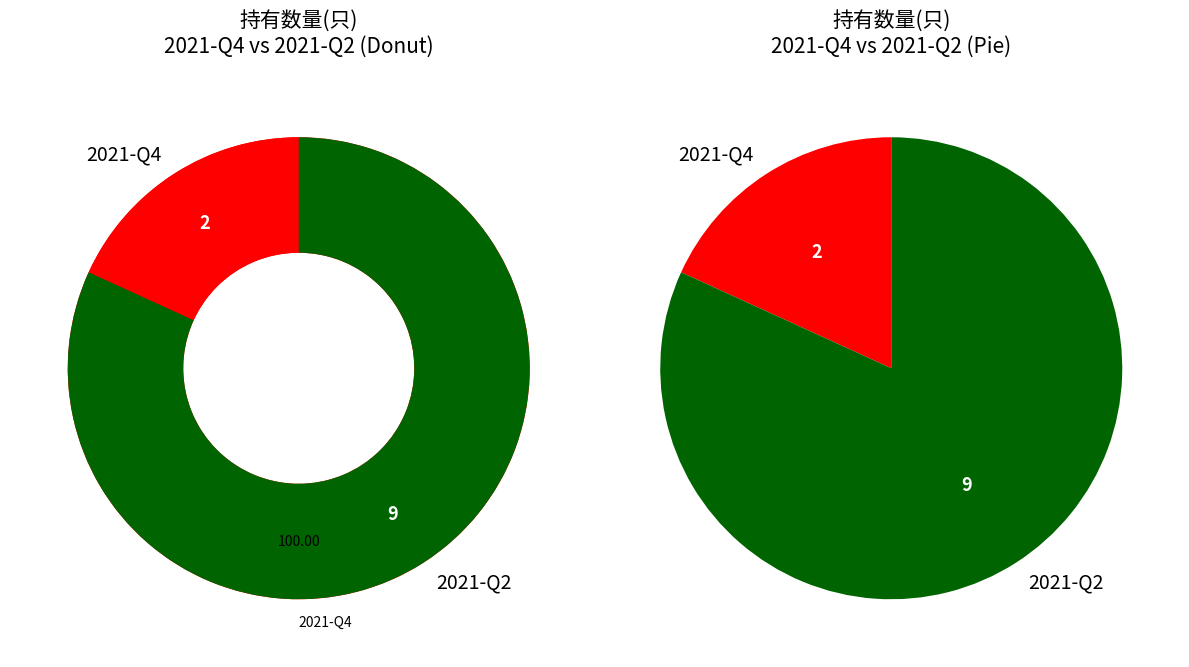

Which slice is the largest?

2021-Q2